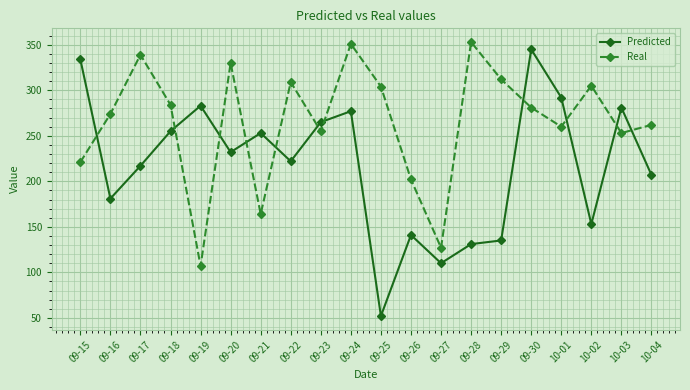

At which label is Predicted closest to 198?

10-04